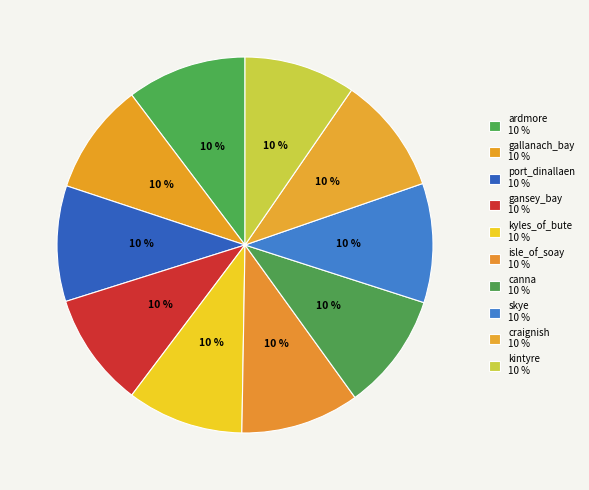

Count the number of slices in the pie.

10